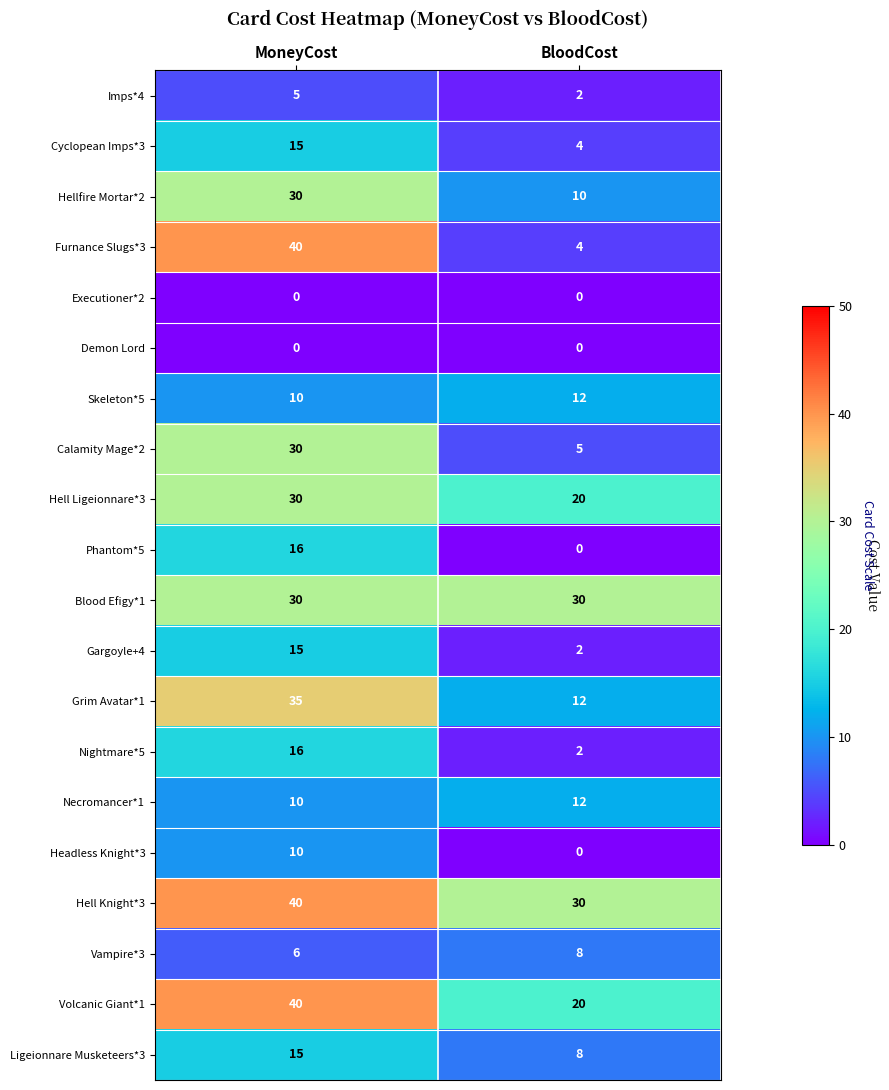

Count the number of categories in the chart.

2